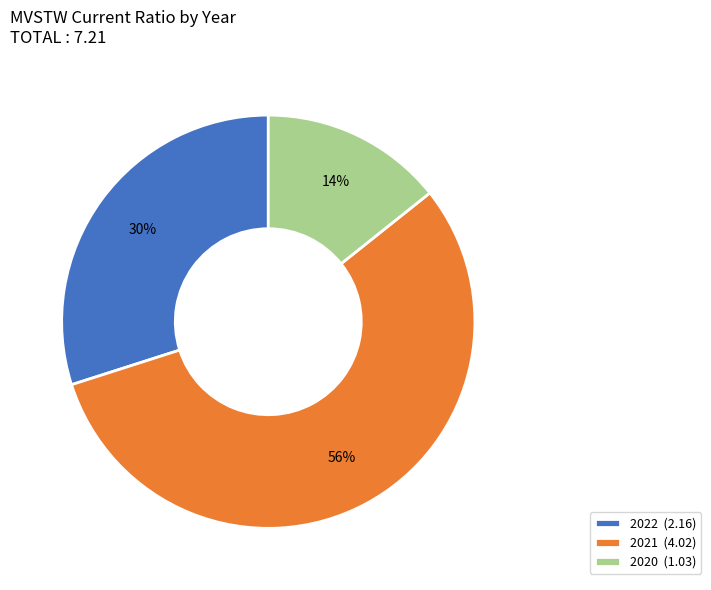

To the nearest percent, what is the average slice percentage?

33%